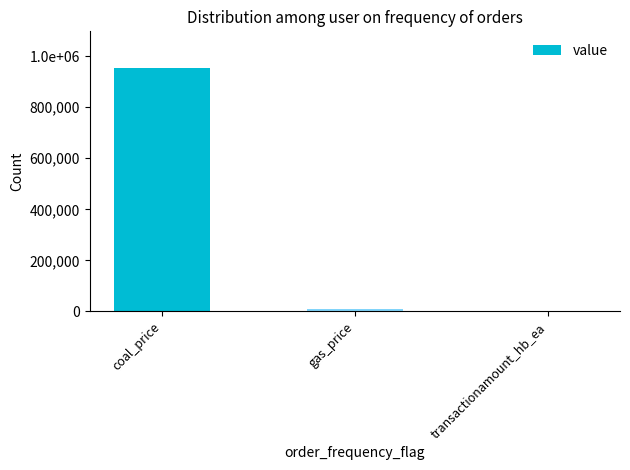

Are the bars horizontal?

No